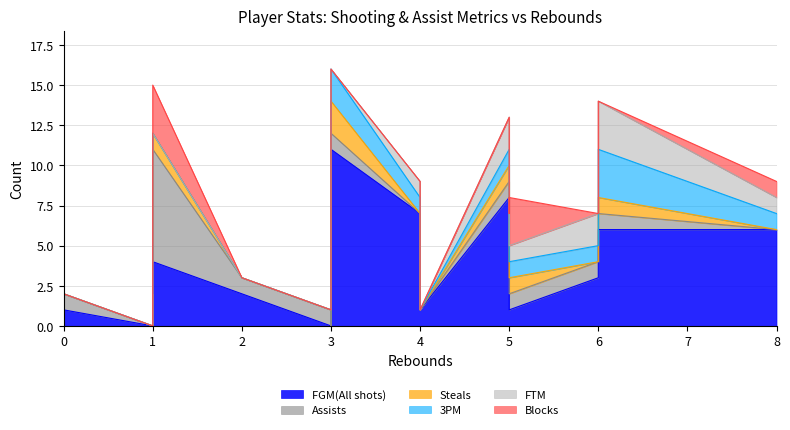

How many times do 3PM and Assists cross each other?

3